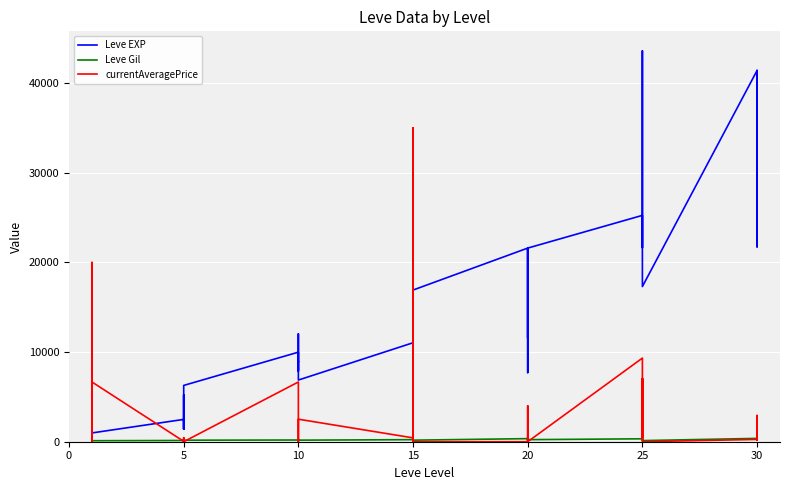

How many data points in Leve Gil are less than 175?

19